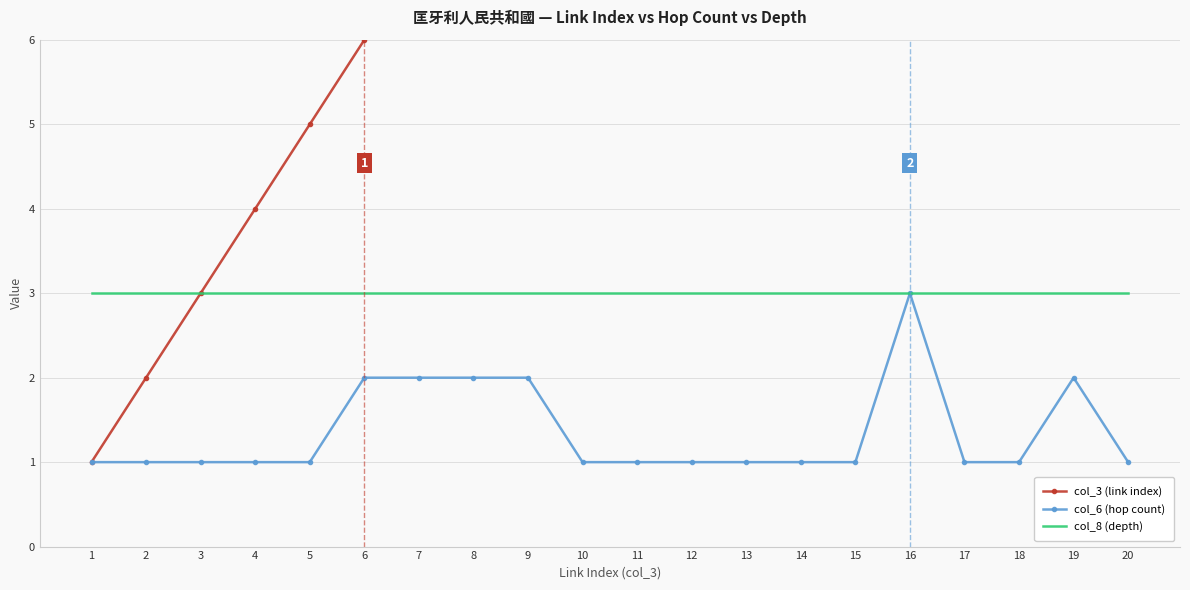

True or false: col_6 (hop count) has a value of 1 at 3.

True